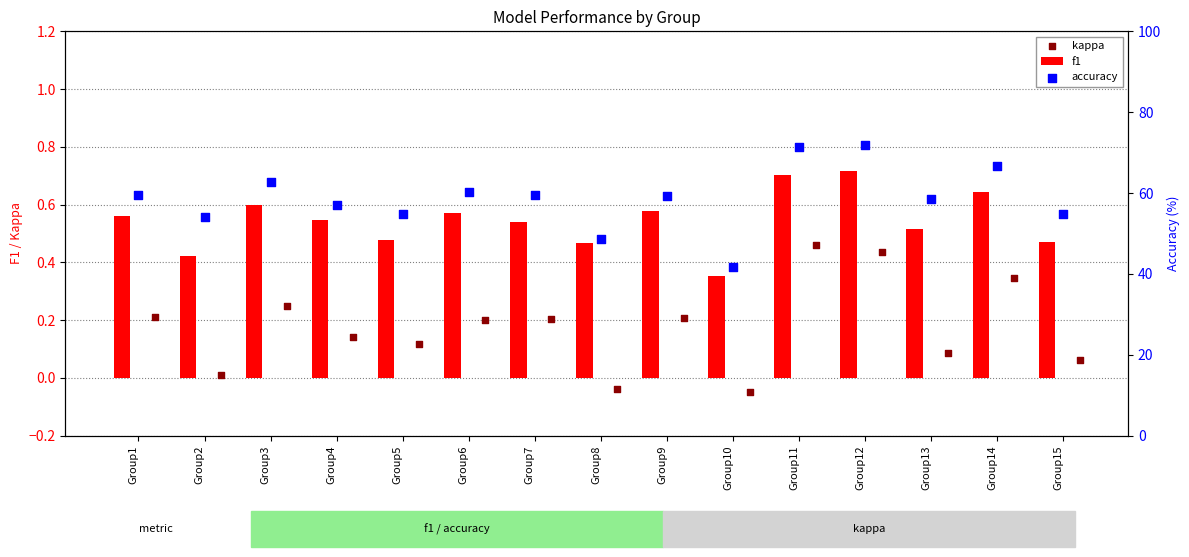

Which series contains the lowest Y value?

kappa